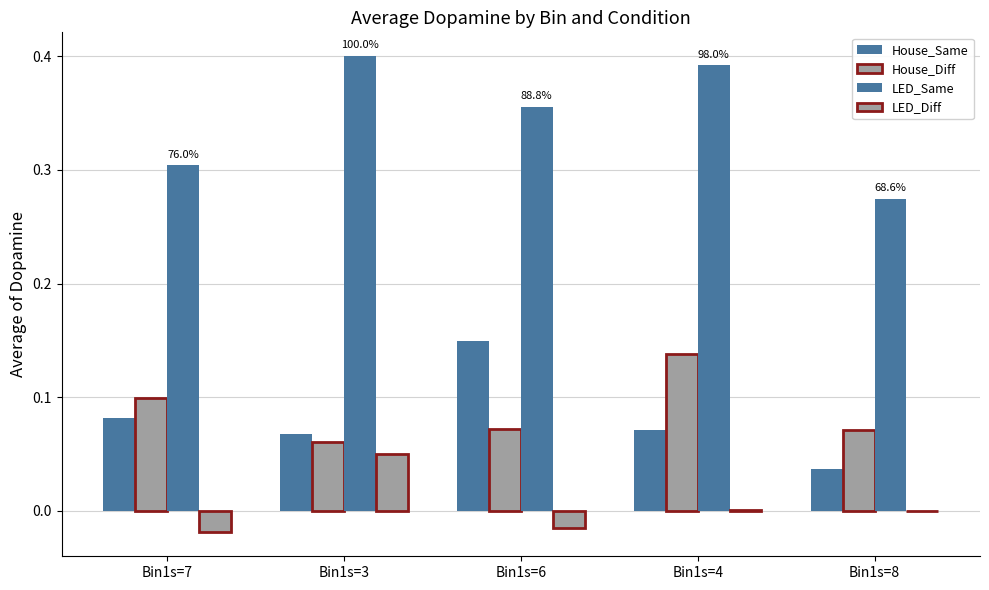

How many data points does each series have?

5